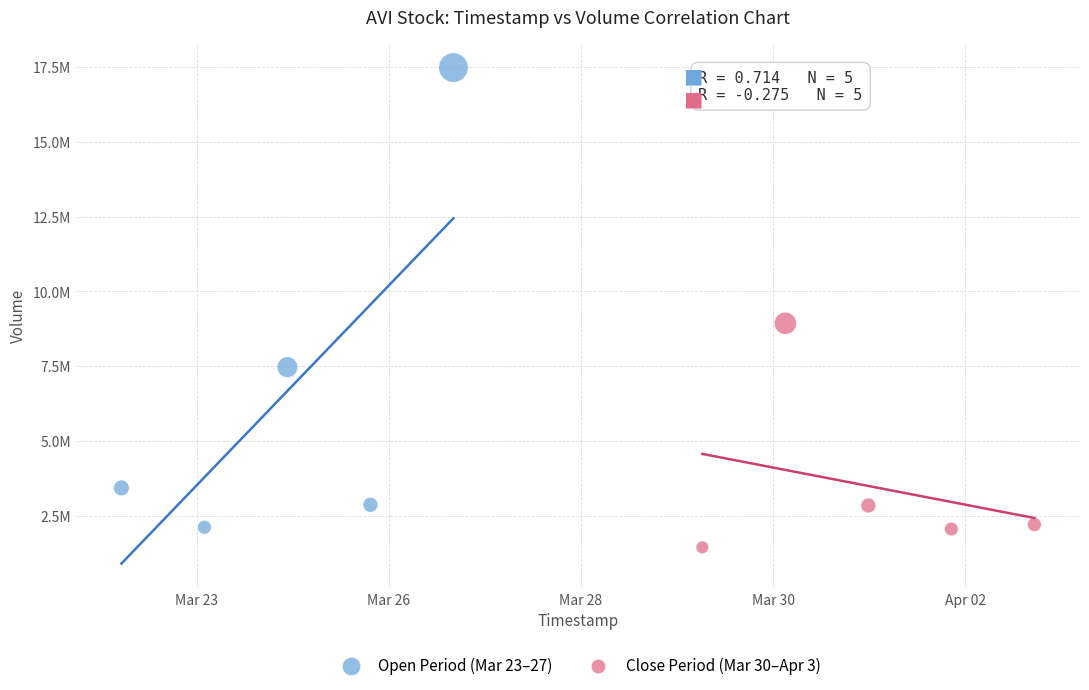

Which series has the widest spread of Y values?

Open Period (Mar 23–27)